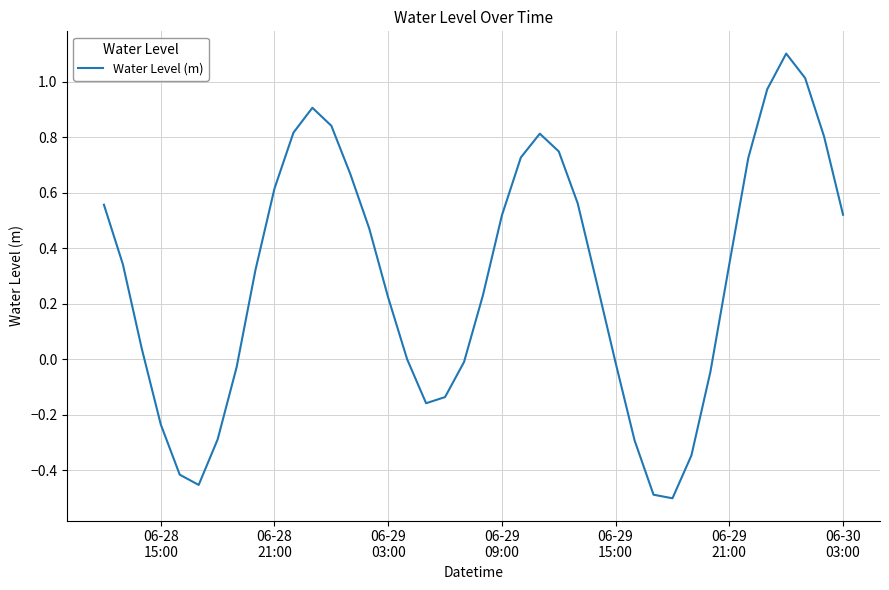

Is this an area chart (filled region under the line)?

No